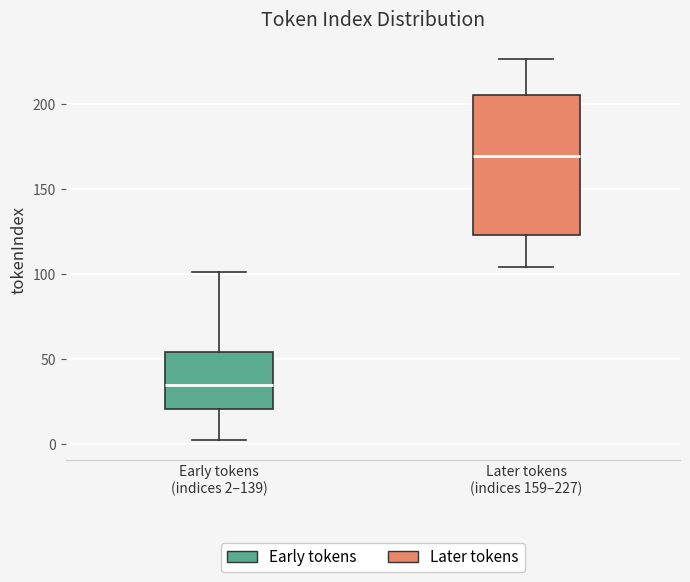

Which box is the tallest, from its lower edge to its upper edge?

Later tokens (indices 159–227)